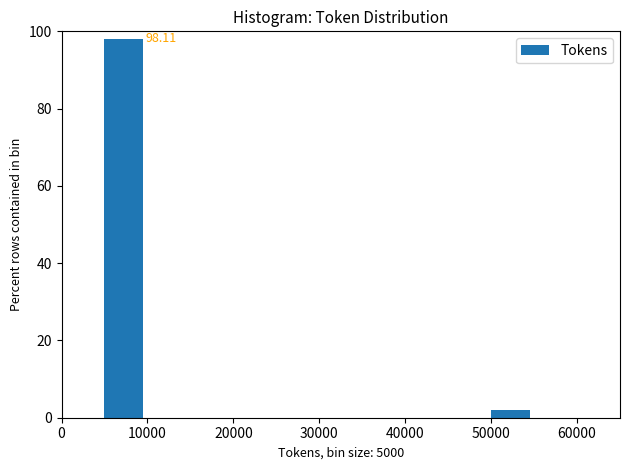

Which range on the x-axis has the tallest bar?

5000 to 10000